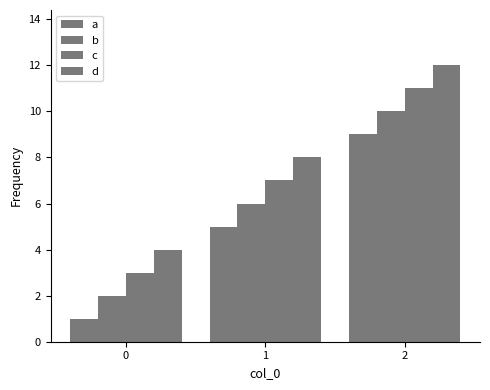

Which series has the widest spread of values?

a